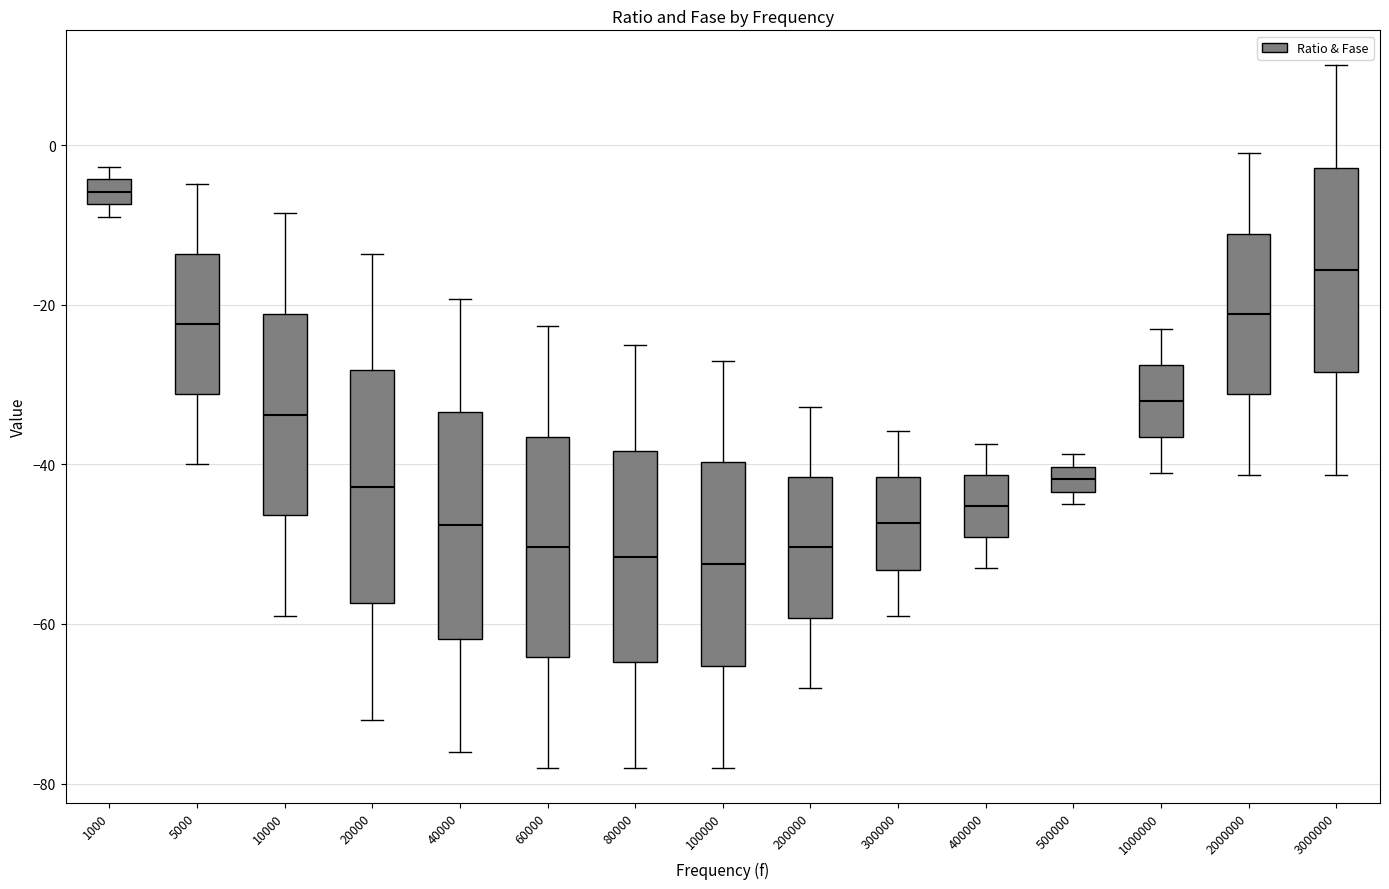

Reading left to right, read every box against the y-axis: the position of its median line, the range the box covers, and the ends of its whiskers. The values are not printed on the chart, so give them approximately, as read against the axis.

1000: median -6, box -8 to -4, whiskers -8 (below the box's lower edge) to -2
5000: median -22, box -32 to -14, whiskers -40 to -4
10000: median -34, box -46 to -22, whiskers -58 to -8
20000: median -42, box -58 to -28, whiskers -72 to -14
40000: median -48, box -62 to -34, whiskers -76 to -20
60000: median -50, box -64 to -36, whiskers -78 to -22
80000: median -52, box -64 to -38, whiskers -78 to -26
100000: median -52, box -66 to -40, whiskers -78 to -26
200000: median -50, box -60 to -42, whiskers -68 to -32
300000: median -48, box -54 to -42, whiskers -58 to -36
400000: median -46, box -50 to -42, whiskers -52 to -38
500000: median -42, box -44 to -40, whiskers -44 (below the box's lower edge) to -38
1000000: median -32, box -36 to -28, whiskers -42 to -22
2000000: median -22, box -32 to -12, whiskers -42 to 0
3000000: median -16, box -28 to -2, whiskers -42 to 10